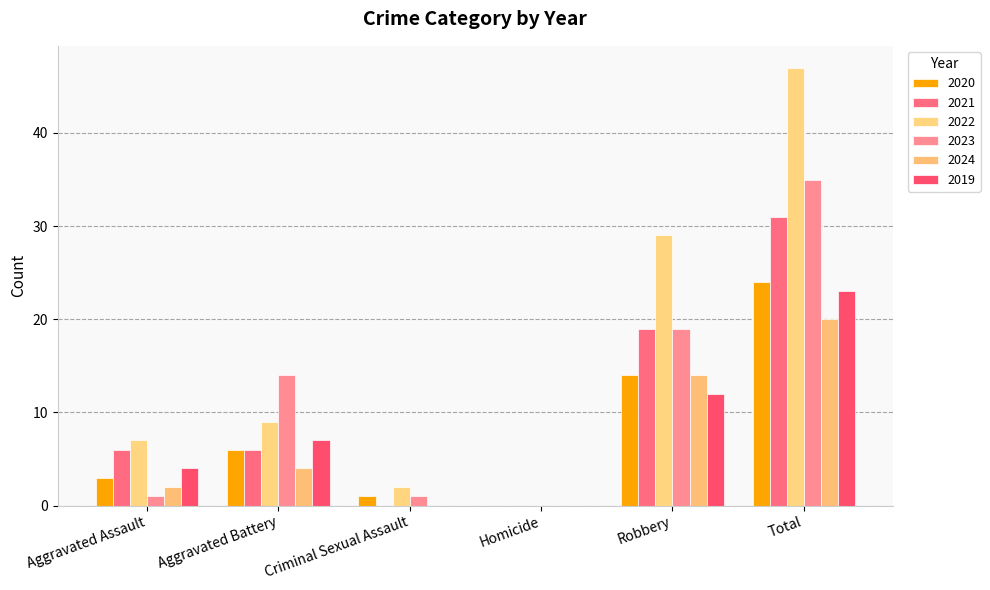

Which series has the largest range (max minus min)?

2022